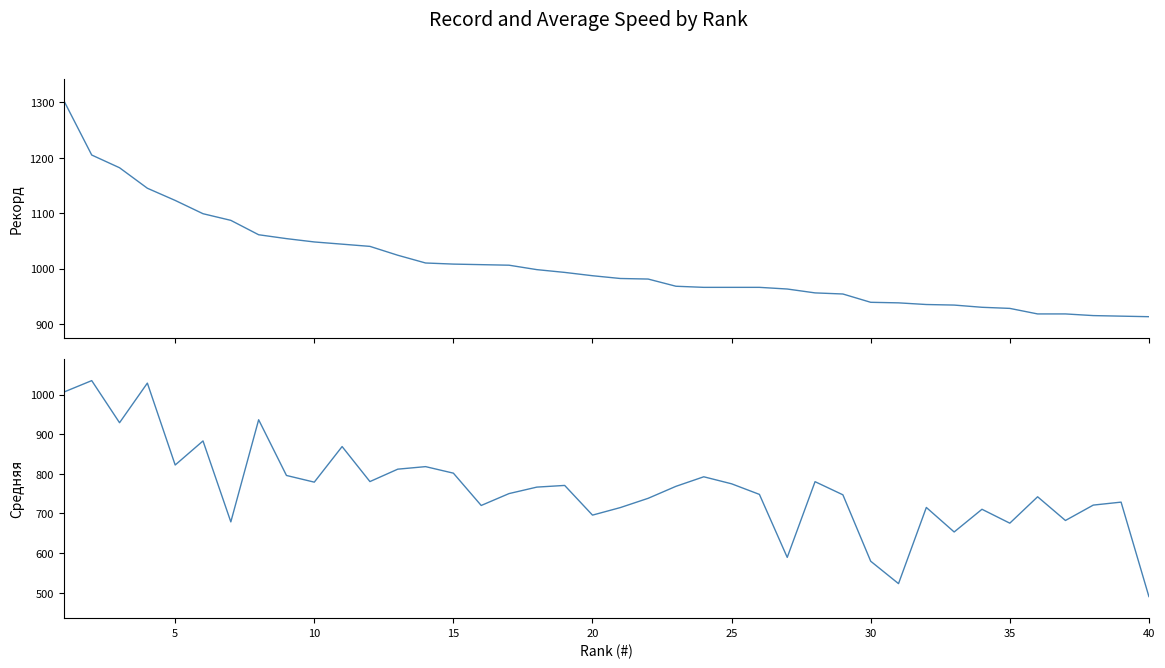

How many categories are shown in the chart?

40